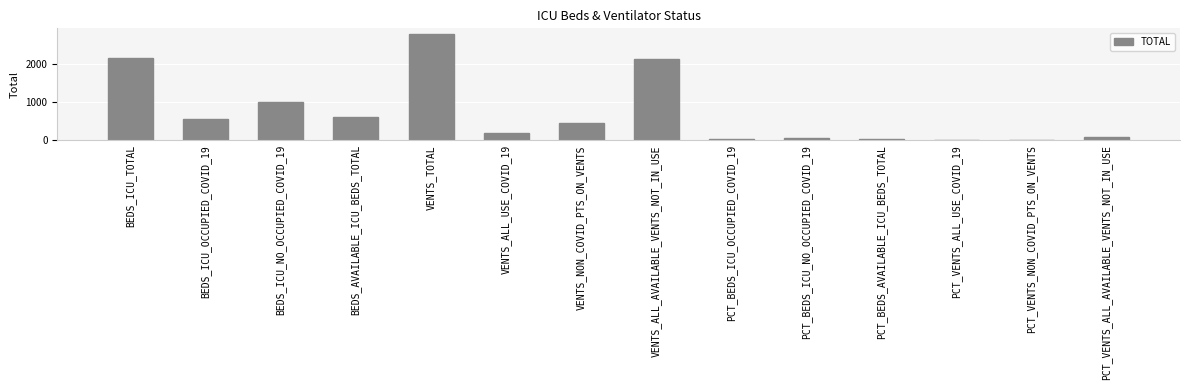

At which category does the chart reach its peak across all series?

VENTS_TOTAL